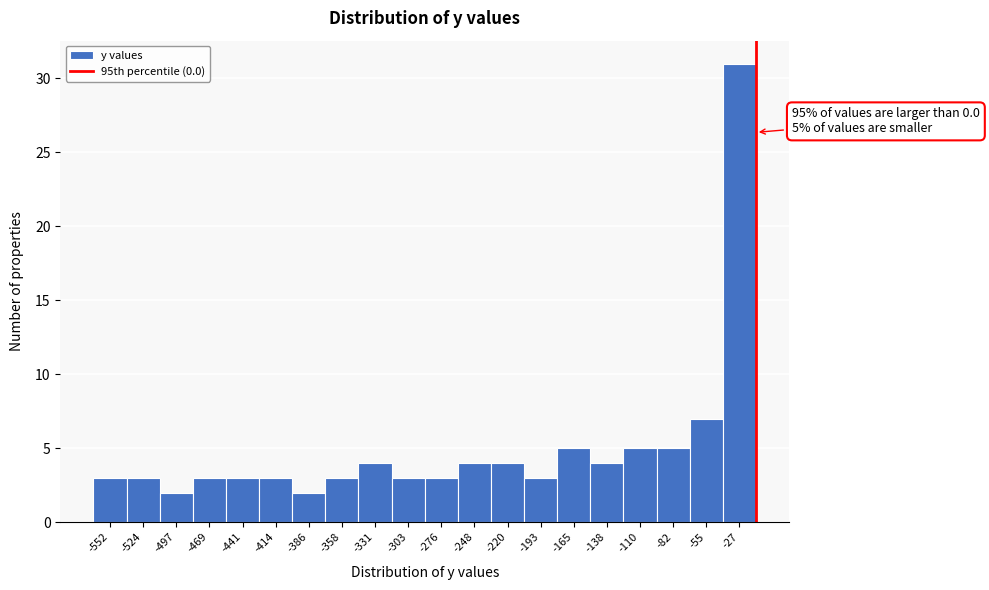

Reading right to left, transcribe all the data shown in this chart.

-27=31	-55=7	-82=5	-110=5	-138=4	-165=5	-193=3	-220=4	-248=4	-276=3	-303=3	-331=4	-358=3	-386=2	-414=3	-441=3	-469=3	-497=2	-524=3	-552=3